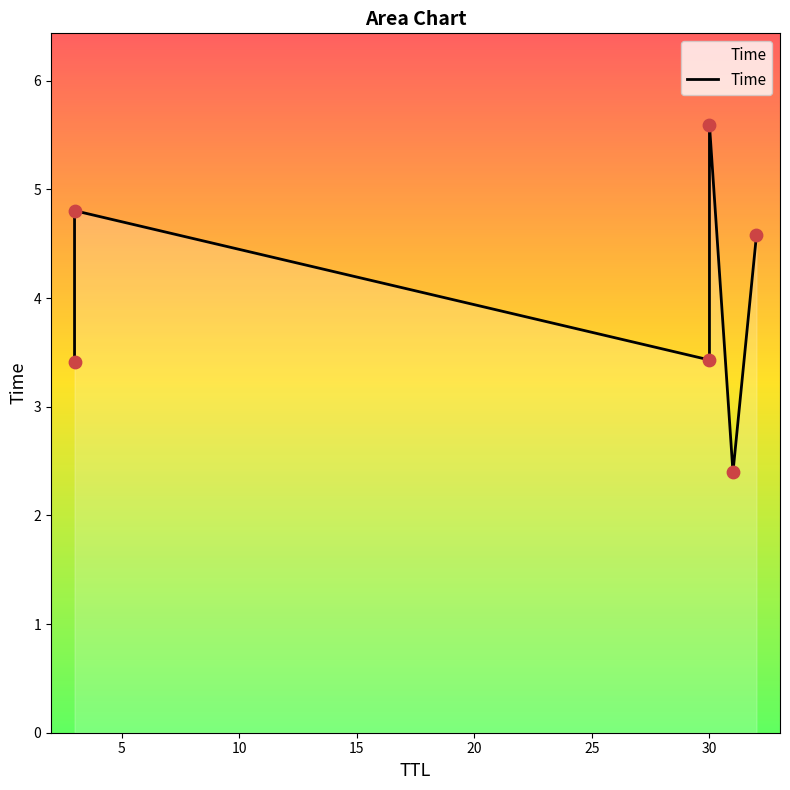

What is the change in value from 5 to 20?

-2.4